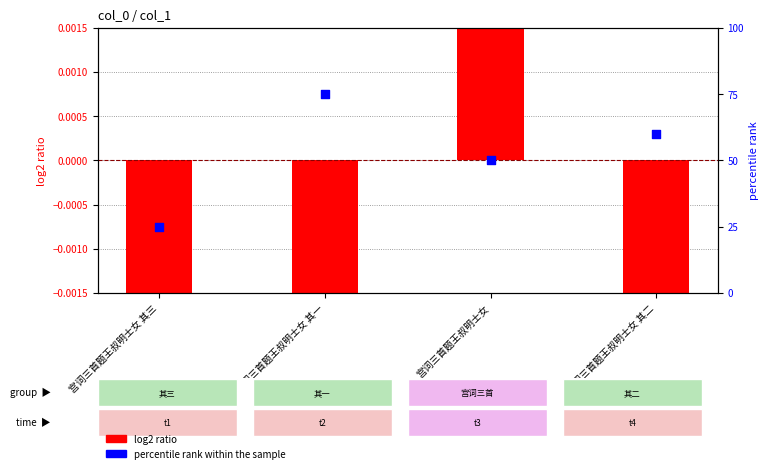

Which series contains the lowest Y value?

log2 ratio